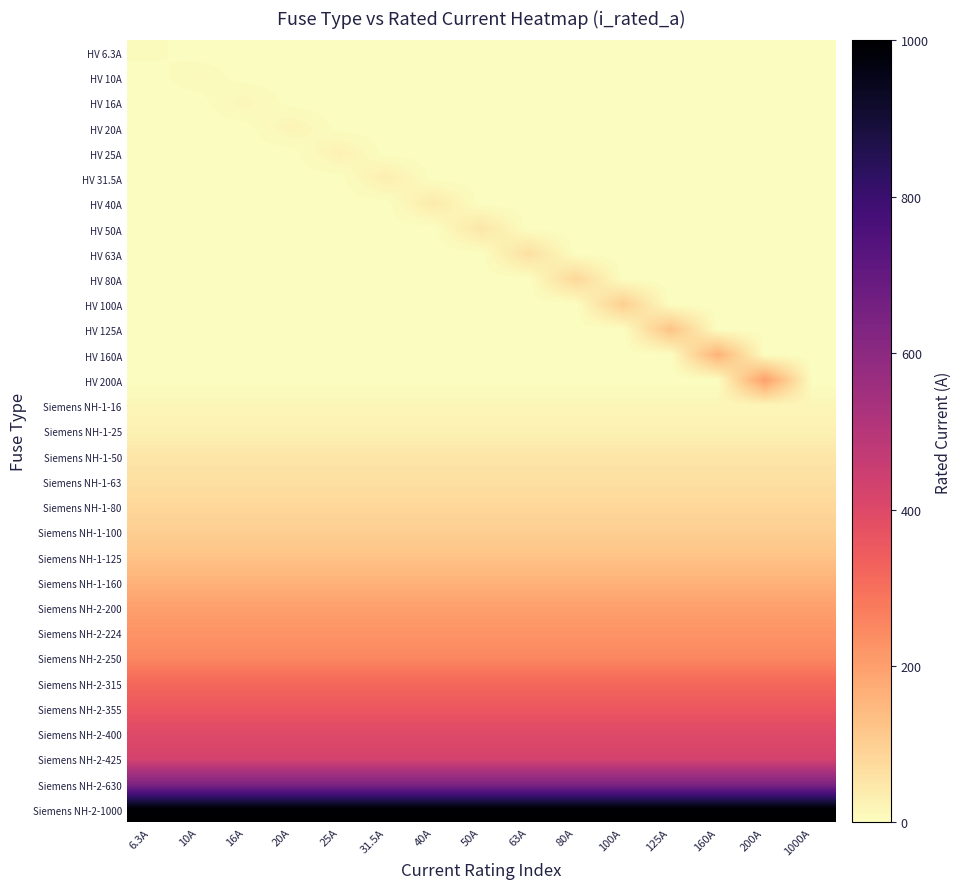

Reading right to left, what are all the values shown in this chart?

HV 6.3A: 1000A=0.0	200A=0.0	160A=0.0	125A=0.0	100A=0.0	80A=0.0	63A=0.0	50A=0.0	40A=0.0	31.5A=0.0	25A=0.0	20A=0.0	16A=0.0	10A=0.0	6.3A=6.3
HV 10A: 1000A=0.0	200A=0.0	160A=0.0	125A=0.0	100A=0.0	80A=0.0	63A=0.0	50A=0.0	40A=0.0	31.5A=0.0	25A=0.0	20A=0.0	16A=0.0	10A=10.0	6.3A=0.0
HV 16A: 1000A=0.0	200A=0.0	160A=0.0	125A=0.0	100A=0.0	80A=0.0	63A=0.0	50A=0.0	40A=0.0	31.5A=0.0	25A=0.0	20A=0.0	16A=16.0	10A=0.0	6.3A=0.0
HV 20A: 1000A=0.0	200A=0.0	160A=0.0	125A=0.0	100A=0.0	80A=0.0	63A=0.0	50A=0.0	40A=0.0	31.5A=0.0	25A=0.0	20A=20.0	16A=0.0	10A=0.0	6.3A=0.0
HV 25A: 1000A=0.0	200A=0.0	160A=0.0	125A=0.0	100A=0.0	80A=0.0	63A=0.0	50A=0.0	40A=0.0	31.5A=0.0	25A=25.0	20A=0.0	16A=0.0	10A=0.0	6.3A=0.0
HV 31.5A: 1000A=0.0	200A=0.0	160A=0.0	125A=0.0	100A=0.0	80A=0.0	63A=0.0	50A=0.0	40A=0.0	31.5A=31.5	25A=0.0	20A=0.0	16A=0.0	10A=0.0	6.3A=0.0
HV 40A: 1000A=0.0	200A=0.0	160A=0.0	125A=0.0	100A=0.0	80A=0.0	63A=0.0	50A=0.0	40A=40.0	31.5A=0.0	25A=0.0	20A=0.0	16A=0.0	10A=0.0	6.3A=0.0
HV 50A: 1000A=0.0	200A=0.0	160A=0.0	125A=0.0	100A=0.0	80A=0.0	63A=0.0	50A=50.0	40A=0.0	31.5A=0.0	25A=0.0	20A=0.0	16A=0.0	10A=0.0	6.3A=0.0
HV 63A: 1000A=0.0	200A=0.0	160A=0.0	125A=0.0	100A=0.0	80A=0.0	63A=63.0	50A=0.0	40A=0.0	31.5A=0.0	25A=0.0	20A=0.0	16A=0.0	10A=0.0	6.3A=0.0
HV 80A: 1000A=0.0	200A=0.0	160A=0.0	125A=0.0	100A=0.0	80A=80.0	63A=0.0	50A=0.0	40A=0.0	31.5A=0.0	25A=0.0	20A=0.0	16A=0.0	10A=0.0	6.3A=0.0
HV 100A: 1000A=0.0	200A=0.0	160A=0.0	125A=0.0	100A=100.0	80A=0.0	63A=0.0	50A=0.0	40A=0.0	31.5A=0.0	25A=0.0	20A=0.0	16A=0.0	10A=0.0	6.3A=0.0
HV 125A: 1000A=0.0	200A=0.0	160A=0.0	125A=125.0	100A=0.0	80A=0.0	63A=0.0	50A=0.0	40A=0.0	31.5A=0.0	25A=0.0	20A=0.0	16A=0.0	10A=0.0	6.3A=0.0
HV 160A: 1000A=0.0	200A=0.0	160A=160.0	125A=0.0	100A=0.0	80A=0.0	63A=0.0	50A=0.0	40A=0.0	31.5A=0.0	25A=0.0	20A=0.0	16A=0.0	10A=0.0	6.3A=0.0
HV 200A: 1000A=0.0	200A=200.0	160A=0.0	125A=0.0	100A=0.0	80A=0.0	63A=0.0	50A=0.0	40A=0.0	31.5A=0.0	25A=0.0	20A=0.0	16A=0.0	10A=0.0	6.3A=0.0
Siemens NH-1-16: 1000A=16.0	200A=16.0	160A=16.0	125A=16.0	100A=16.0	80A=16.0	63A=16.0	50A=16.0	40A=16.0	31.5A=16.0	25A=16.0	20A=16.0	16A=16.0	10A=16.0	6.3A=16.0
Siemens NH-1-25: 1000A=25.0	200A=25.0	160A=25.0	125A=25.0	100A=25.0	80A=25.0	63A=25.0	50A=25.0	40A=25.0	31.5A=25.0	25A=25.0	20A=25.0	16A=25.0	10A=25.0	6.3A=25.0
Siemens NH-1-50: 1000A=50.0	200A=50.0	160A=50.0	125A=50.0	100A=50.0	80A=50.0	63A=50.0	50A=50.0	40A=50.0	31.5A=50.0	25A=50.0	20A=50.0	16A=50.0	10A=50.0	6.3A=50.0
Siemens NH-1-63: 1000A=63.0	200A=63.0	160A=63.0	125A=63.0	100A=63.0	80A=63.0	63A=63.0	50A=63.0	40A=63.0	31.5A=63.0	25A=63.0	20A=63.0	16A=63.0	10A=63.0	6.3A=63.0
Siemens NH-1-80: 1000A=80.0	200A=80.0	160A=80.0	125A=80.0	100A=80.0	80A=80.0	63A=80.0	50A=80.0	40A=80.0	31.5A=80.0	25A=80.0	20A=80.0	16A=80.0	10A=80.0	6.3A=80.0
Siemens NH-1-100: 1000A=100.0	200A=100.0	160A=100.0	125A=100.0	100A=100.0	80A=100.0	63A=100.0	50A=100.0	40A=100.0	31.5A=100.0	25A=100.0	20A=100.0	16A=100.0	10A=100.0	6.3A=100.0
Siemens NH-1-125: 1000A=125.0	200A=125.0	160A=125.0	125A=125.0	100A=125.0	80A=125.0	63A=125.0	50A=125.0	40A=125.0	31.5A=125.0	25A=125.0	20A=125.0	16A=125.0	10A=125.0	6.3A=125.0
Siemens NH-1-160: 1000A=160.0	200A=160.0	160A=160.0	125A=160.0	100A=160.0	80A=160.0	63A=160.0	50A=160.0	40A=160.0	31.5A=160.0	25A=160.0	20A=160.0	16A=160.0	10A=160.0	6.3A=160.0
Siemens NH-2-200: 1000A=200.0	200A=200.0	160A=200.0	125A=200.0	100A=200.0	80A=200.0	63A=200.0	50A=200.0	40A=200.0	31.5A=200.0	25A=200.0	20A=200.0	16A=200.0	10A=200.0	6.3A=200.0
Siemens NH-2-224: 1000A=224.0	200A=224.0	160A=224.0	125A=224.0	100A=224.0	80A=224.0	63A=224.0	50A=224.0	40A=224.0	31.5A=224.0	25A=224.0	20A=224.0	16A=224.0	10A=224.0	6.3A=224.0
Siemens NH-2-250: 1000A=250.0	200A=250.0	160A=250.0	125A=250.0	100A=250.0	80A=250.0	63A=250.0	50A=250.0	40A=250.0	31.5A=250.0	25A=250.0	20A=250.0	16A=250.0	10A=250.0	6.3A=250.0
Siemens NH-2-315: 1000A=315.0	200A=315.0	160A=315.0	125A=315.0	100A=315.0	80A=315.0	63A=315.0	50A=315.0	40A=315.0	31.5A=315.0	25A=315.0	20A=315.0	16A=315.0	10A=315.0	6.3A=315.0
Siemens NH-2-355: 1000A=355.0	200A=355.0	160A=355.0	125A=355.0	100A=355.0	80A=355.0	63A=355.0	50A=355.0	40A=355.0	31.5A=355.0	25A=355.0	20A=355.0	16A=355.0	10A=355.0	6.3A=355.0
Siemens NH-2-400: 1000A=400.0	200A=400.0	160A=400.0	125A=400.0	100A=400.0	80A=400.0	63A=400.0	50A=400.0	40A=400.0	31.5A=400.0	25A=400.0	20A=400.0	16A=400.0	10A=400.0	6.3A=400.0
Siemens NH-2-425: 1000A=425.0	200A=425.0	160A=425.0	125A=425.0	100A=425.0	80A=425.0	63A=425.0	50A=425.0	40A=425.0	31.5A=425.0	25A=425.0	20A=425.0	16A=425.0	10A=425.0	6.3A=425.0
Siemens NH-2-630: 1000A=630.0	200A=630.0	160A=630.0	125A=630.0	100A=630.0	80A=630.0	63A=630.0	50A=630.0	40A=630.0	31.5A=630.0	25A=630.0	20A=630.0	16A=630.0	10A=630.0	6.3A=630.0
Siemens NH-2-1000: 1000A=1000.0	200A=1000.0	160A=1000.0	125A=1000.0	100A=1000.0	80A=1000.0	63A=1000.0	50A=1000.0	40A=1000.0	31.5A=1000.0	25A=1000.0	20A=1000.0	16A=1000.0	10A=1000.0	6.3A=1000.0